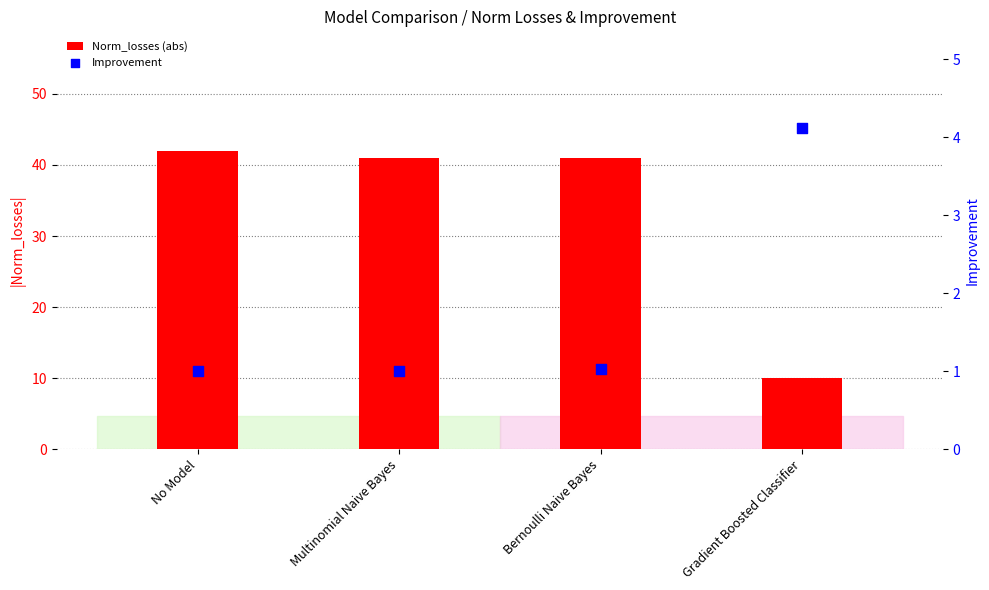

At how many categories does at least one series exceed 11?

3